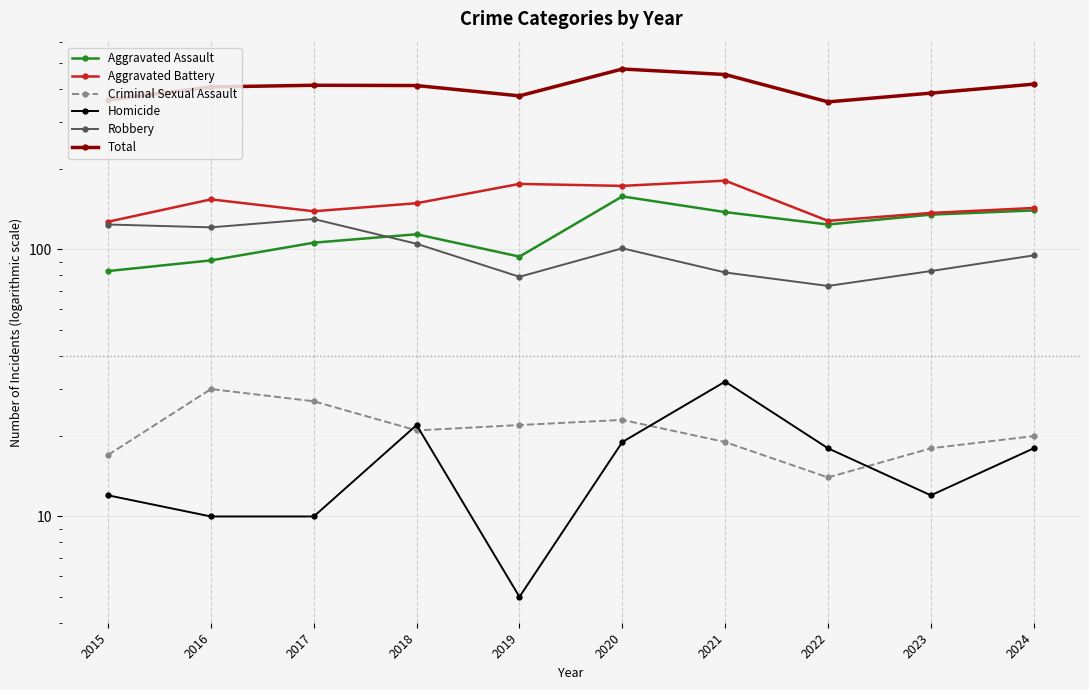

Does the chart display data point markers on the line(s)?

Yes